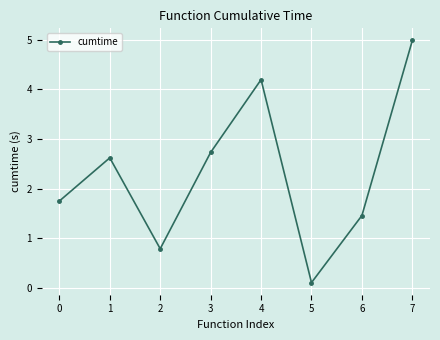

What is the sum of the values at 6 and 2?

2.2